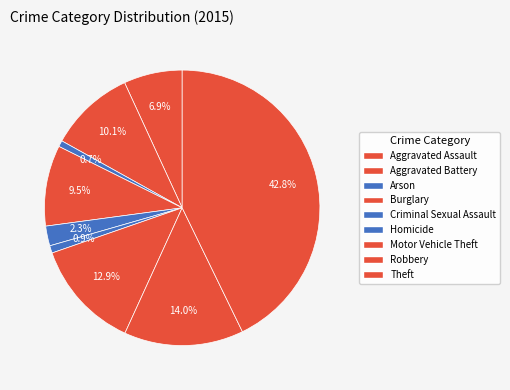

True or false: Homicide accounts for 11% of the total.

False